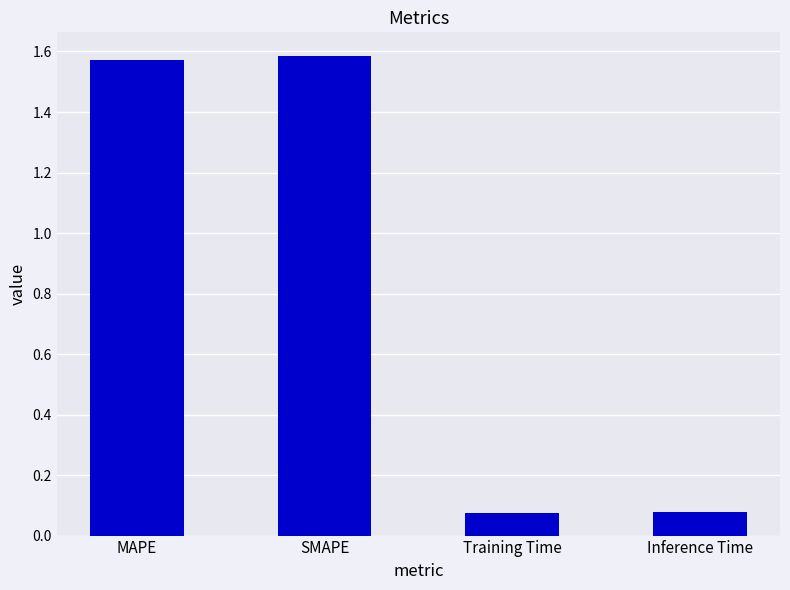

True or false: the data shows 1.6 at MAPE.

True